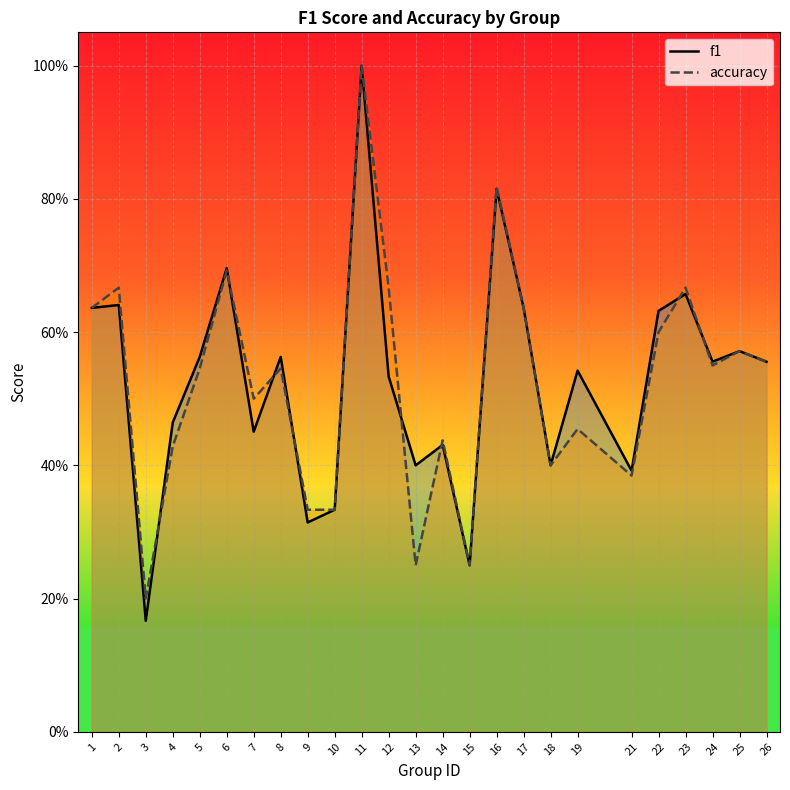

Is the value of accuracy at 13 greater than the value of f1 at 4?

No